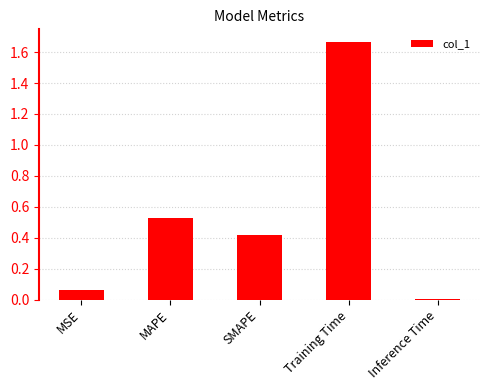

What is the sum of the values at MSE and MAPE?

0.6